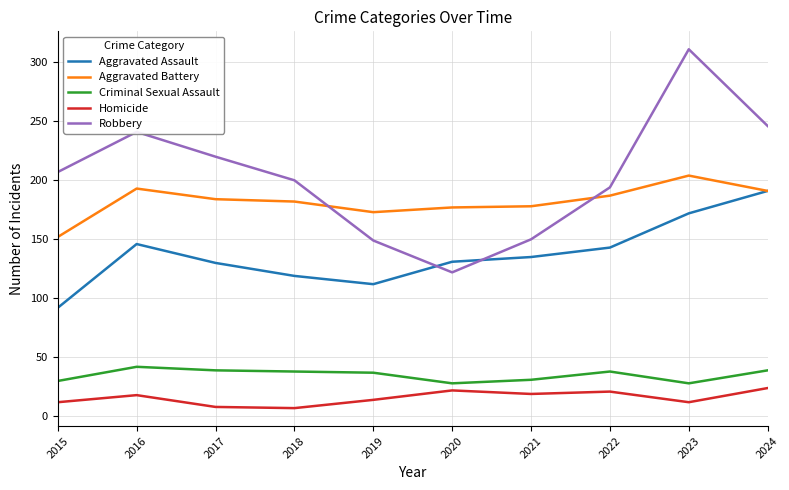

Which series has the largest total across all categories?

Robbery